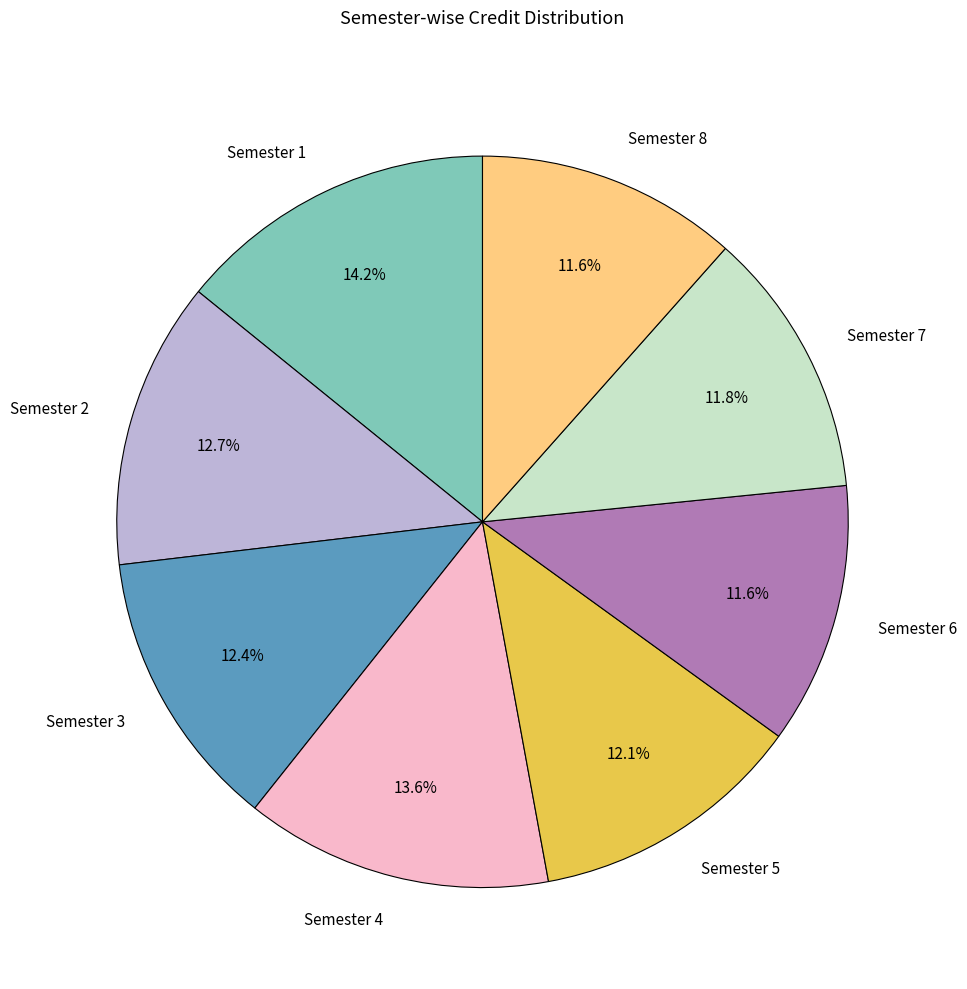

Which slice is the largest?

Semester 1